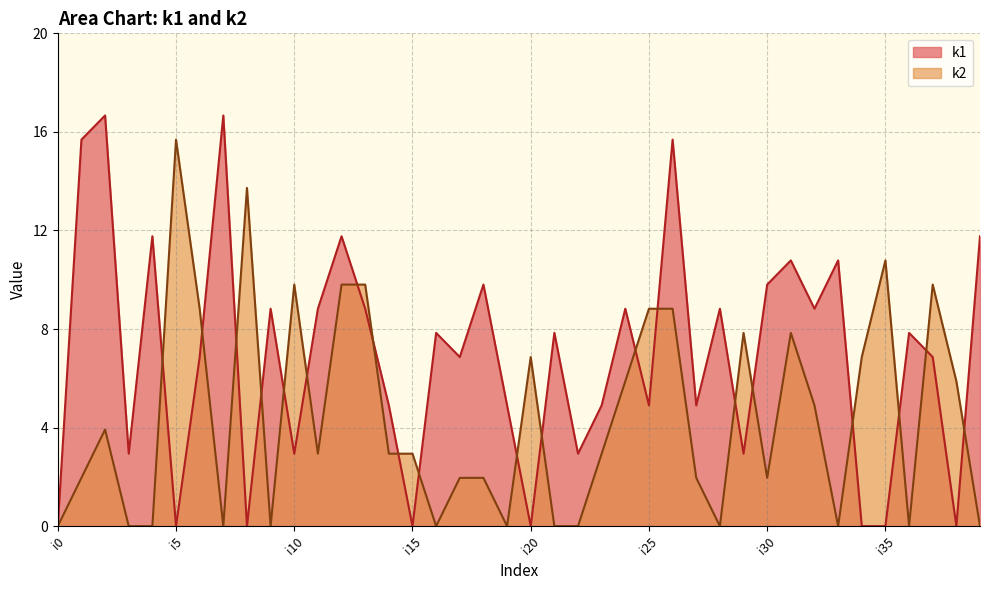

Rank the series by their average value, from lowest to highest.

k2, k1